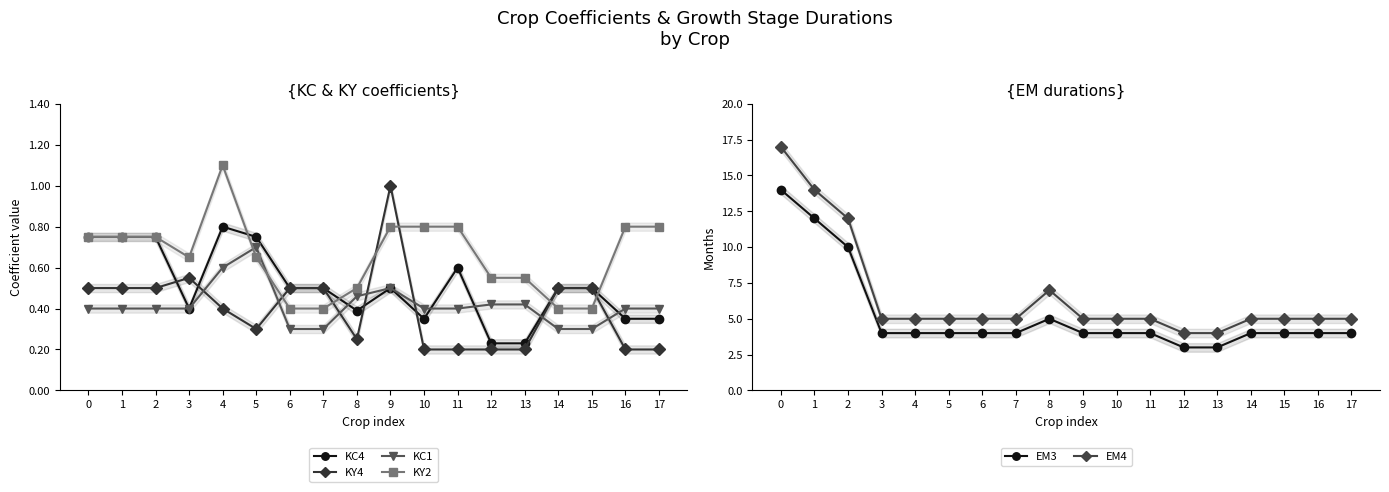

Reading right to left, list all the values displayed in this chart.

KC4: 0.3	0.3	0.5	0.5	0.2	0.2	0.6	0.3	0.5	0.4	0.5	0.5	0.8	0.8	0.4	0.8	0.8	0.8
KY4: 0.2	0.2	0.5	0.5	0.2	0.2	0.2	0.2	1.0	0.2	0.5	0.5	0.3	0.4	0.6	0.5	0.5	0.5
KC1: 0.4	0.4	0.3	0.3	0.4	0.4	0.4	0.4	0.5	0.5	0.3	0.3	0.7	0.6	0.4	0.4	0.4	0.4
KY2: 0.8	0.8	0.4	0.4	0.6	0.6	0.8	0.8	0.8	0.5	0.4	0.4	0.7	1.1	0.7	0.8	0.8	0.8
EM3: 4.0	4.0	4.0	4.0	3.0	3.0	4.0	4.0	4.0	5.0	4.0	4.0	4.0	4.0	4.0	10.0	12.0	14.0
EM4: 5.0	5.0	5.0	5.0	4.0	4.0	5.0	5.0	5.0	7.0	5.0	5.0	5.0	5.0	5.0	12.0	14.0	17.0